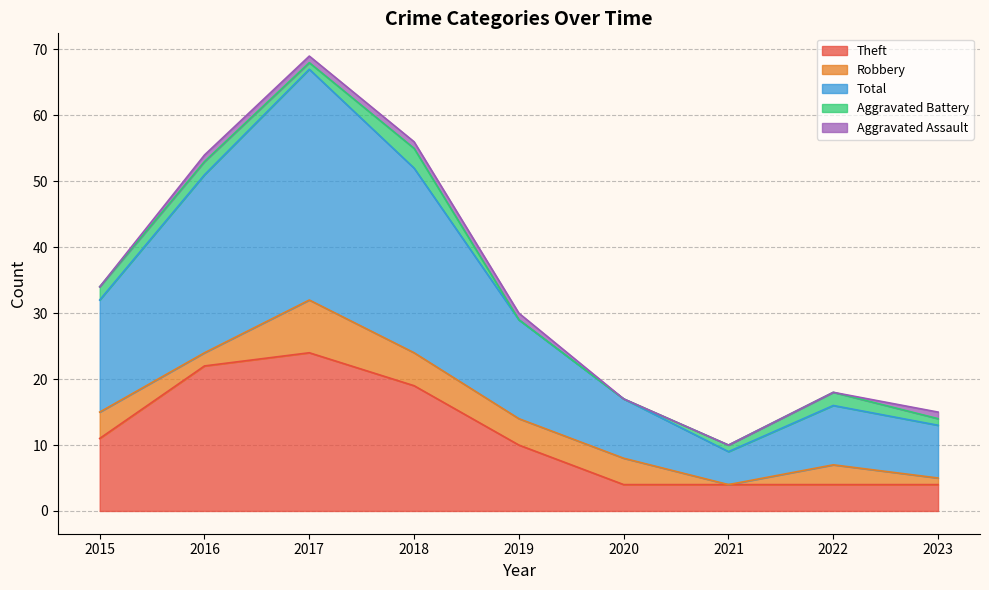

True or false: Robbery and Theft cross at least once.

False